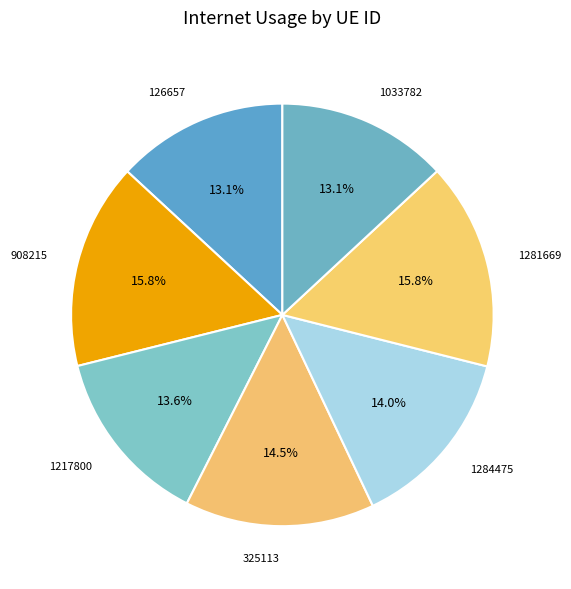

Combined, what portion of the pie is 325113 and 1281669?

30.3%